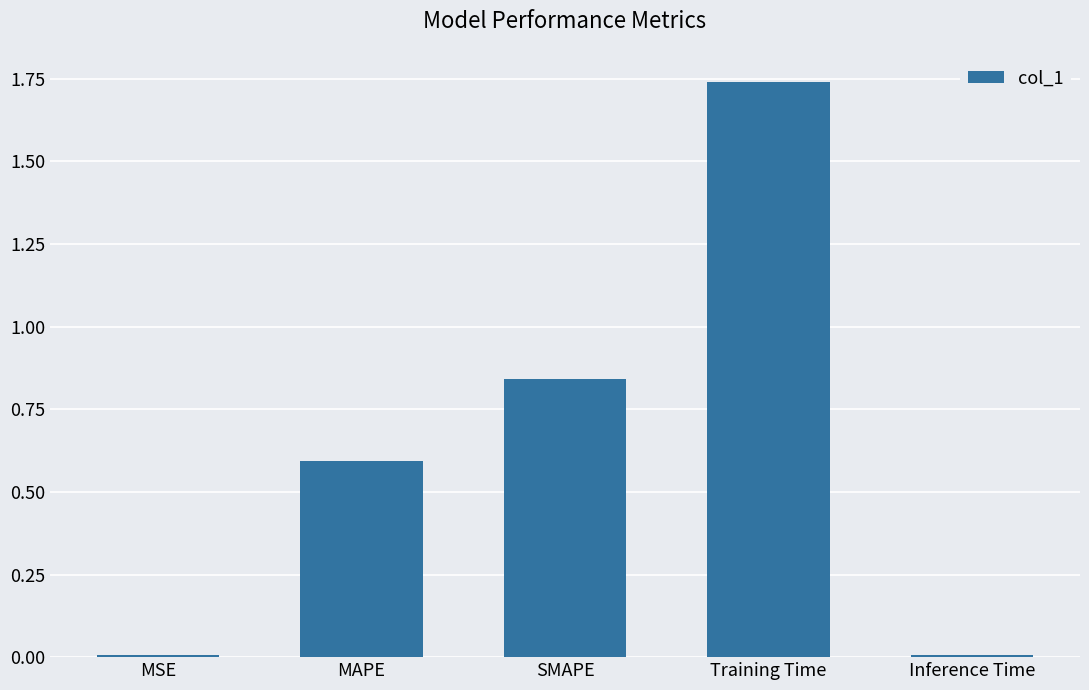

Are the bars horizontal?

No